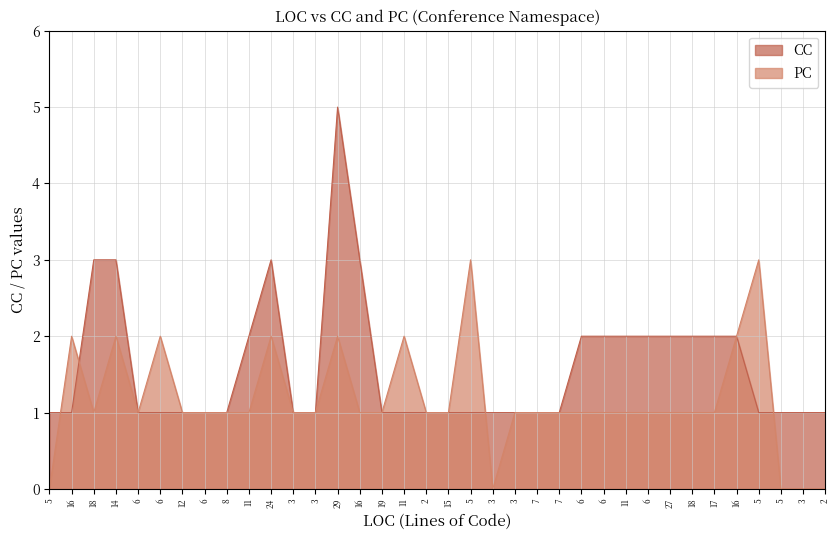

What is the label of the 29th point from the left?

27